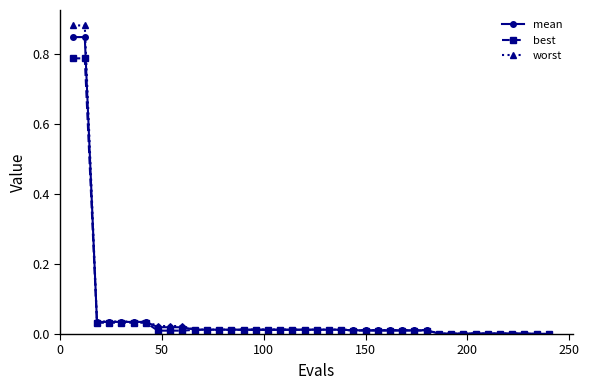

Which series has the widest spread of values?

worst